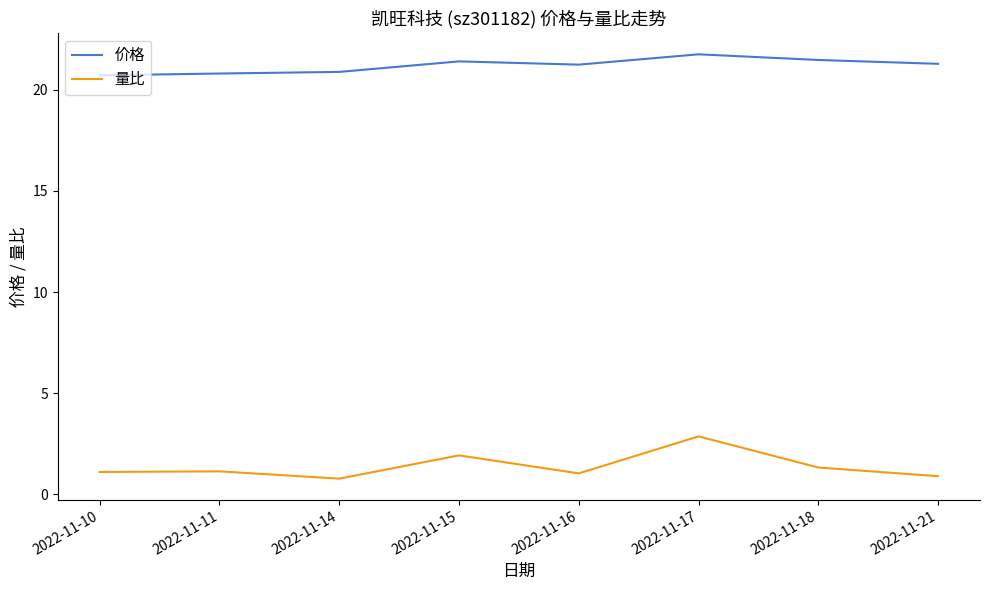

At which category does the chart reach its peak across all series?

2022-11-17